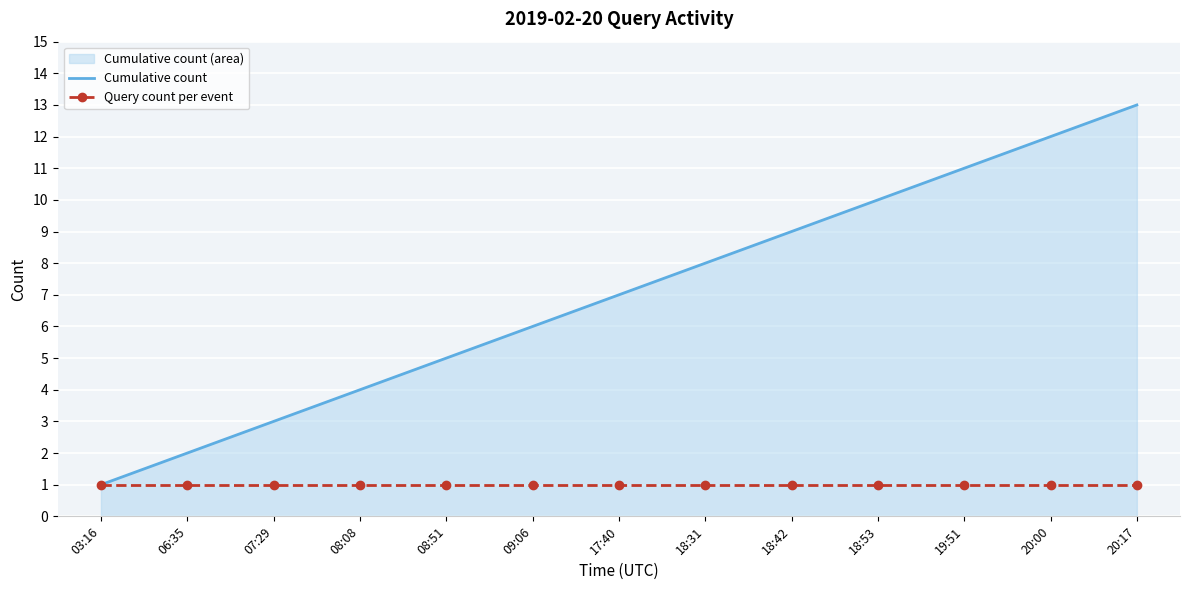

Rank the series by their average value, from lowest to highest.

Query count per event, Cumulative count